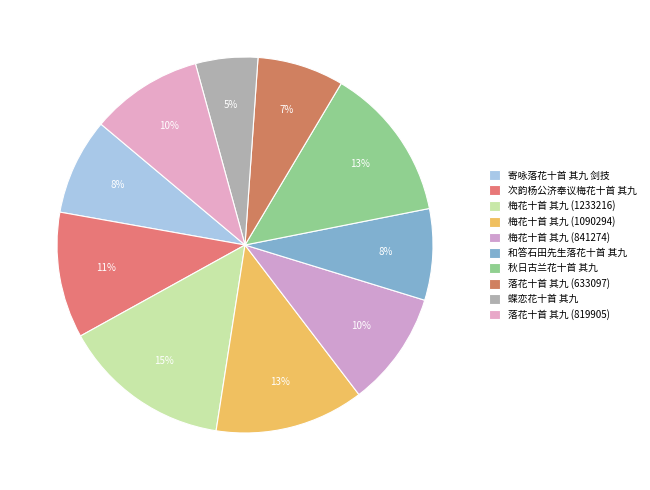

How much of the chart is everything except 落花十首 其九 (633097)?

92.6%